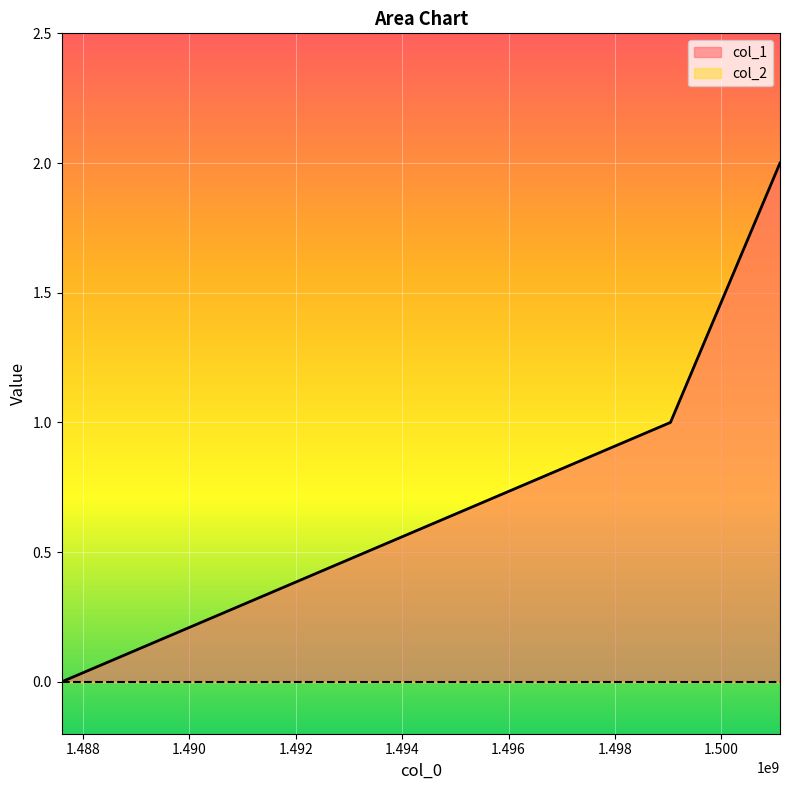

What value does the data have at 1501103725?

2